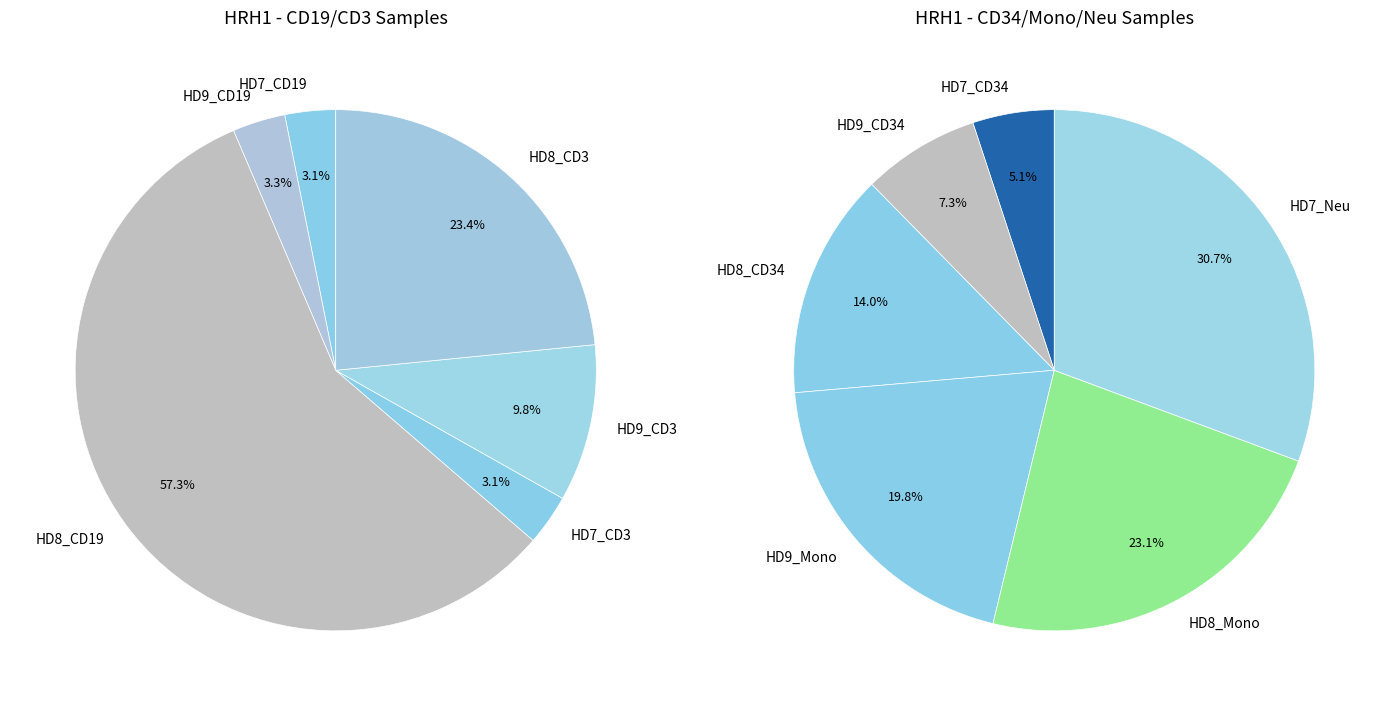

Between HD7_Neu and HD8_CD19, which is larger?

HD8_CD19